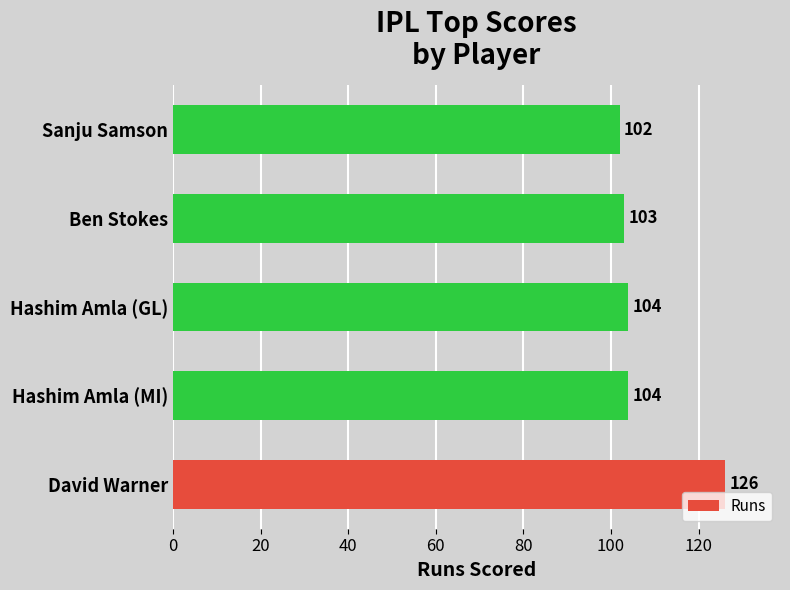

Reading bottom to top, list all the values displayed in this chart.

David Warner=126	Hashim Amla (MI)=104	Hashim Amla (GL)=104	Ben Stokes=103	Sanju Samson=102